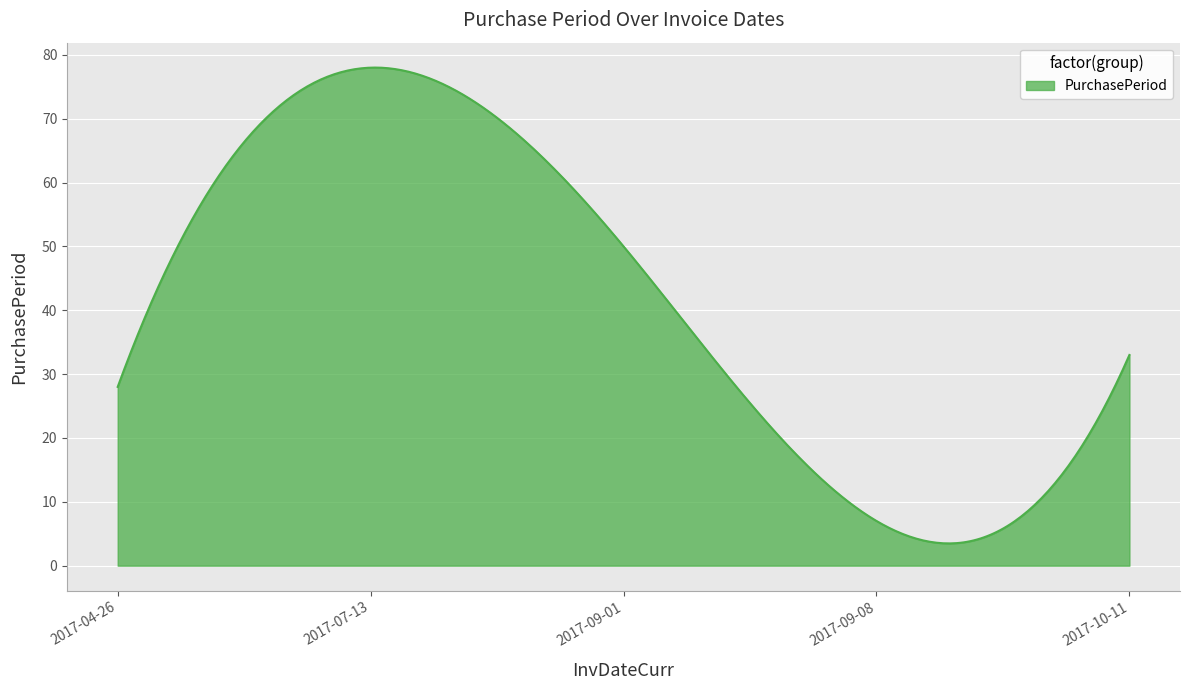

What is the smallest value displayed?

3.5